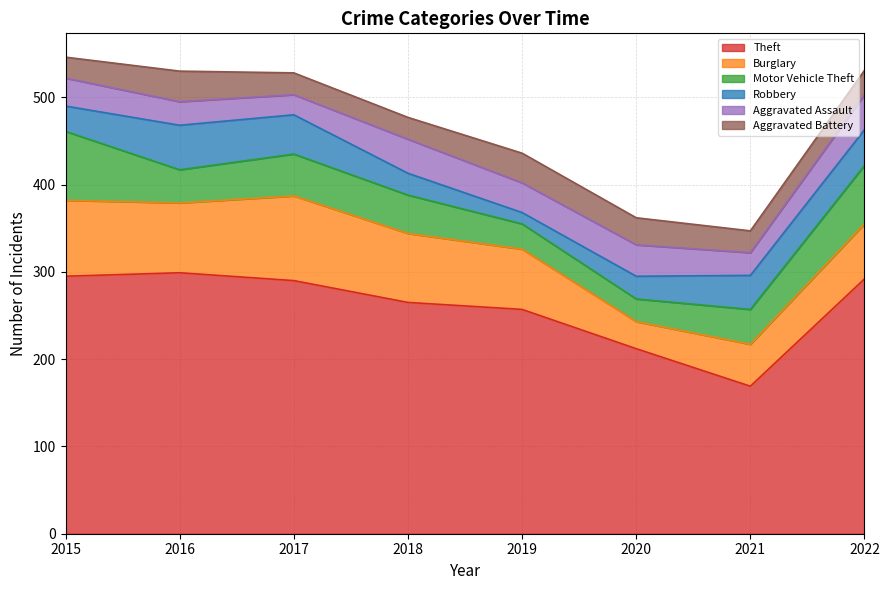

Which series has the widest spread of values?

Theft